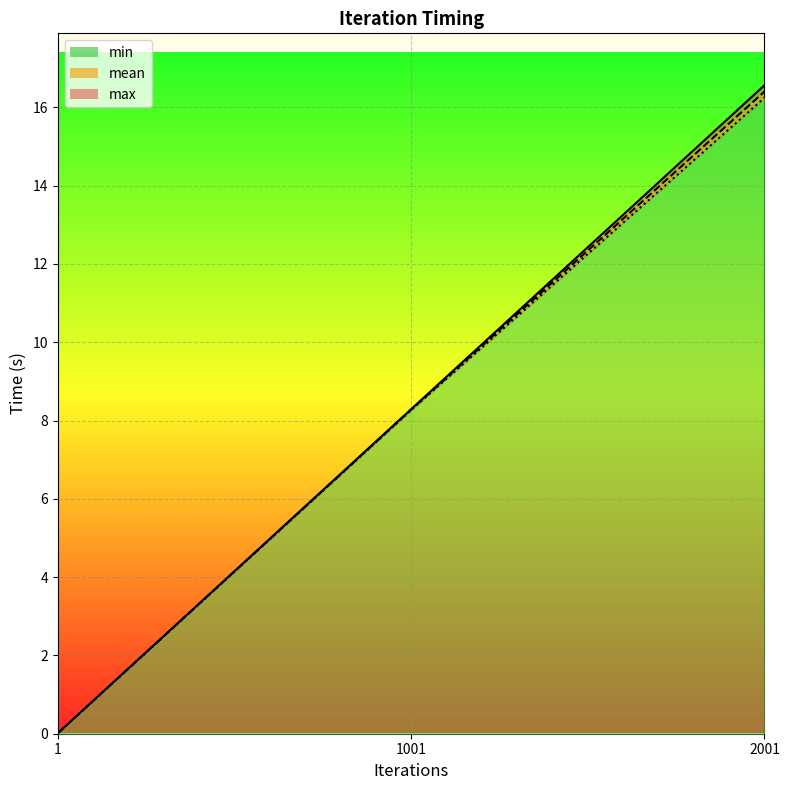

What are all the series names shown in the legend?

min, mean, max